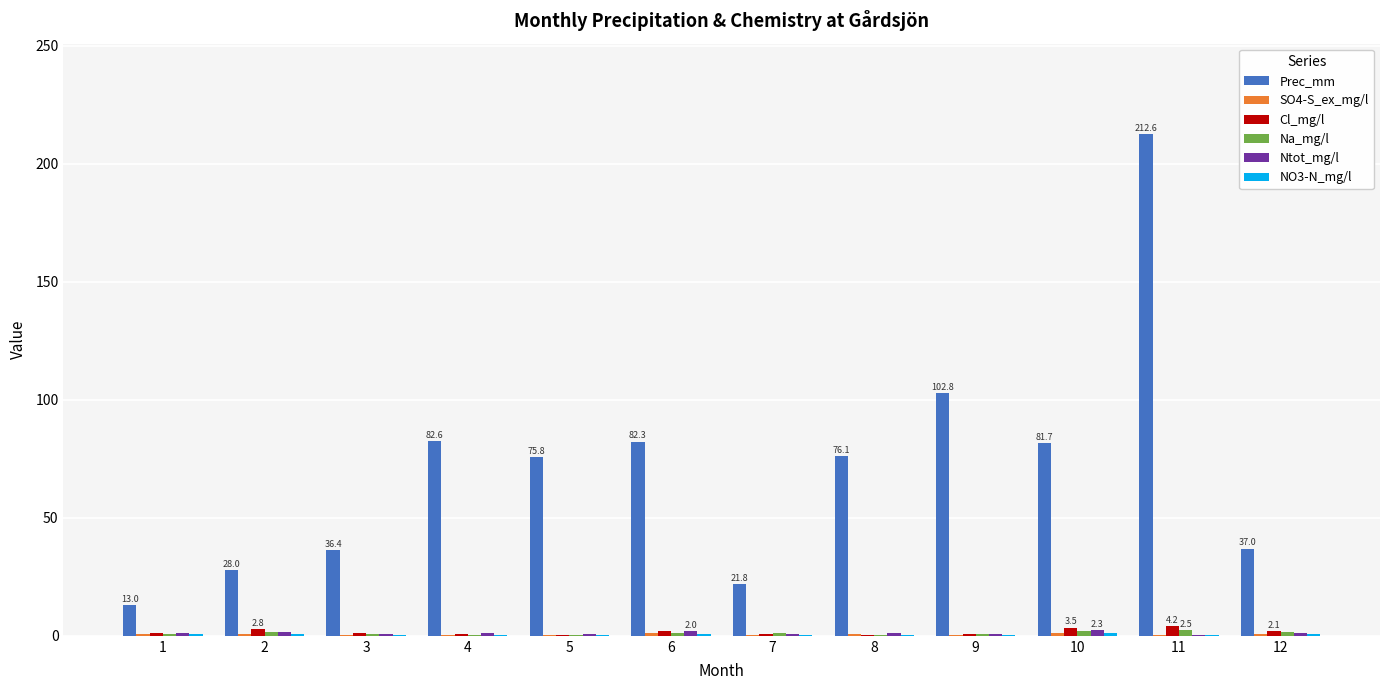

Is the value of Prec_mm at 12 greater than the value of Cl_mg/l at 7?

Yes